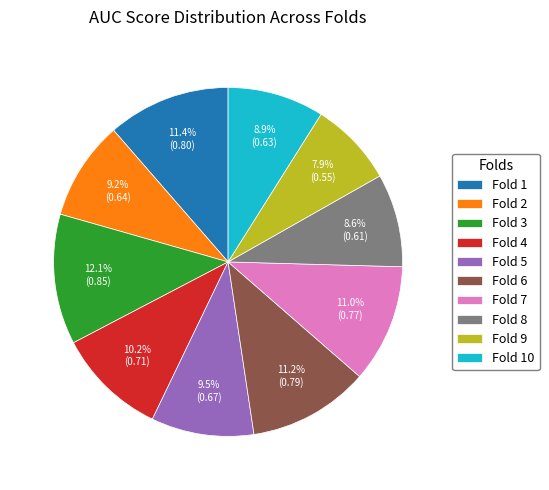

True or false: Fold 3 accounts for 12% of the total.

True